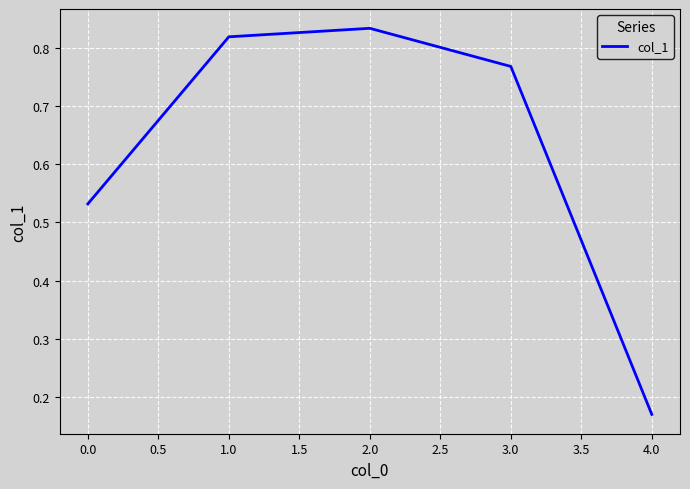

What is the average value?

0.6